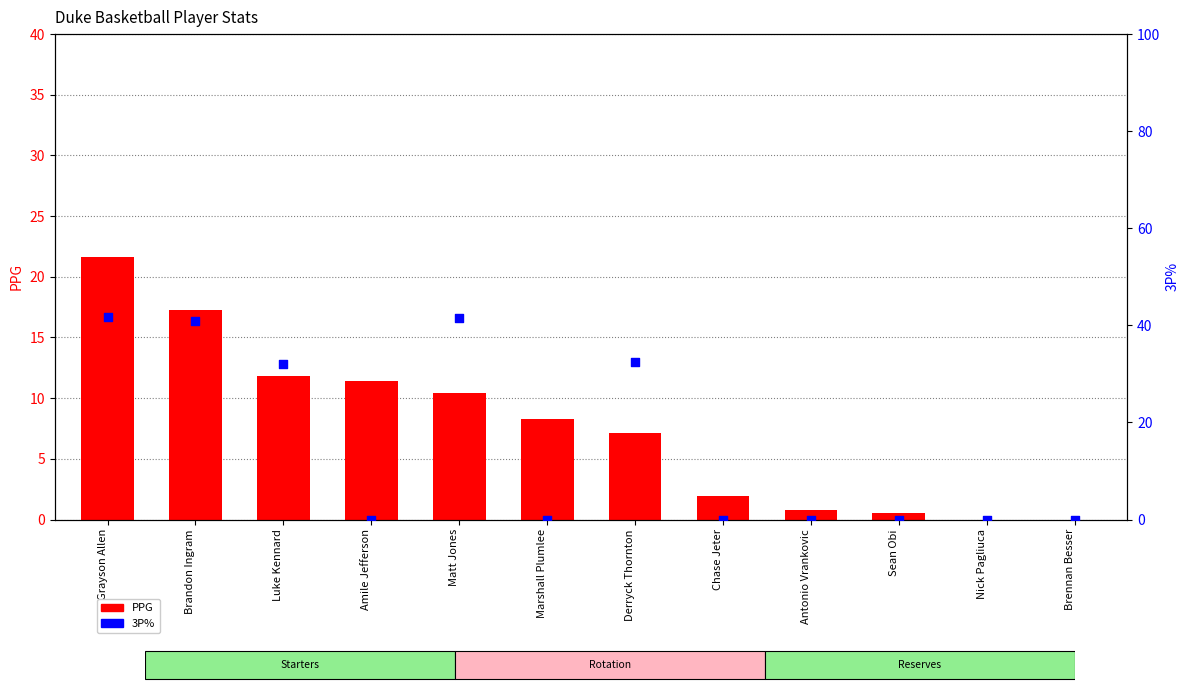

What are all the series names shown in the legend?

PPG, 3P%